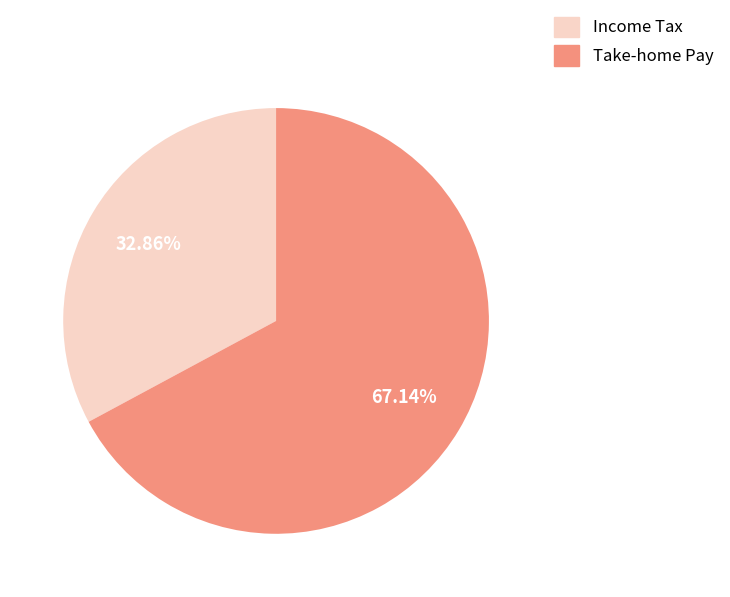

Is there any slice that represents more than half of the pie?

Yes